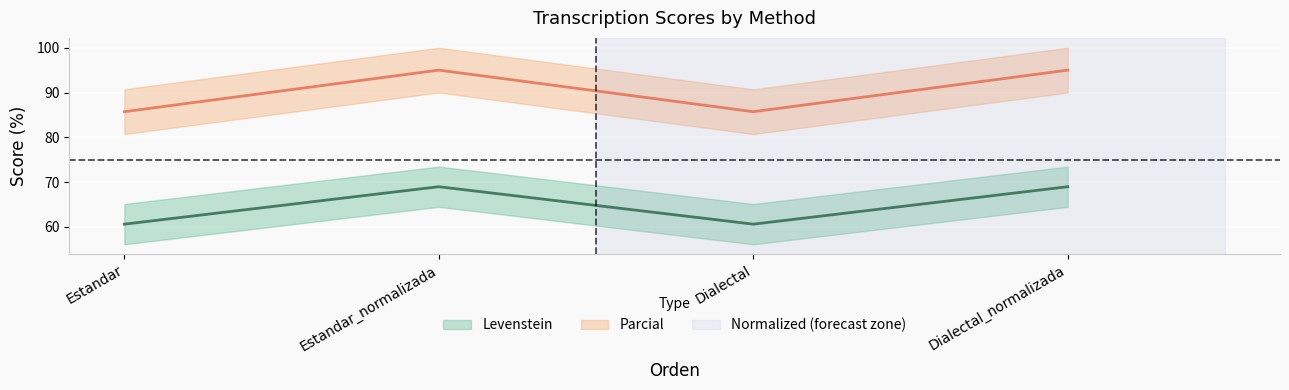

What is the difference between the maximum and second lowest values in the Levenstein series?

8.4